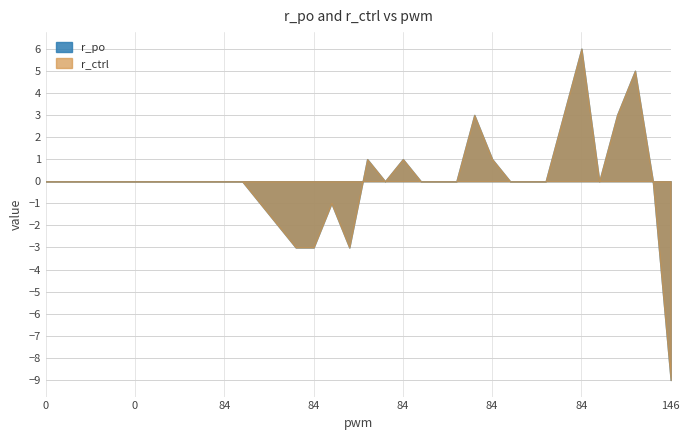

How many distinct data groups are displayed?

2